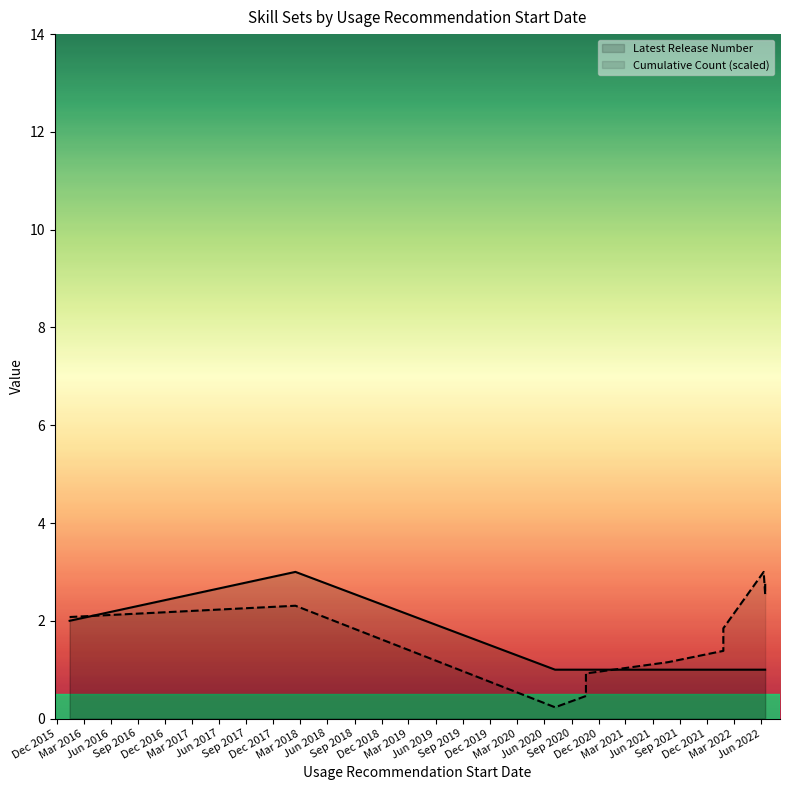

What is the sum of all Latest Release Number values?

16.0